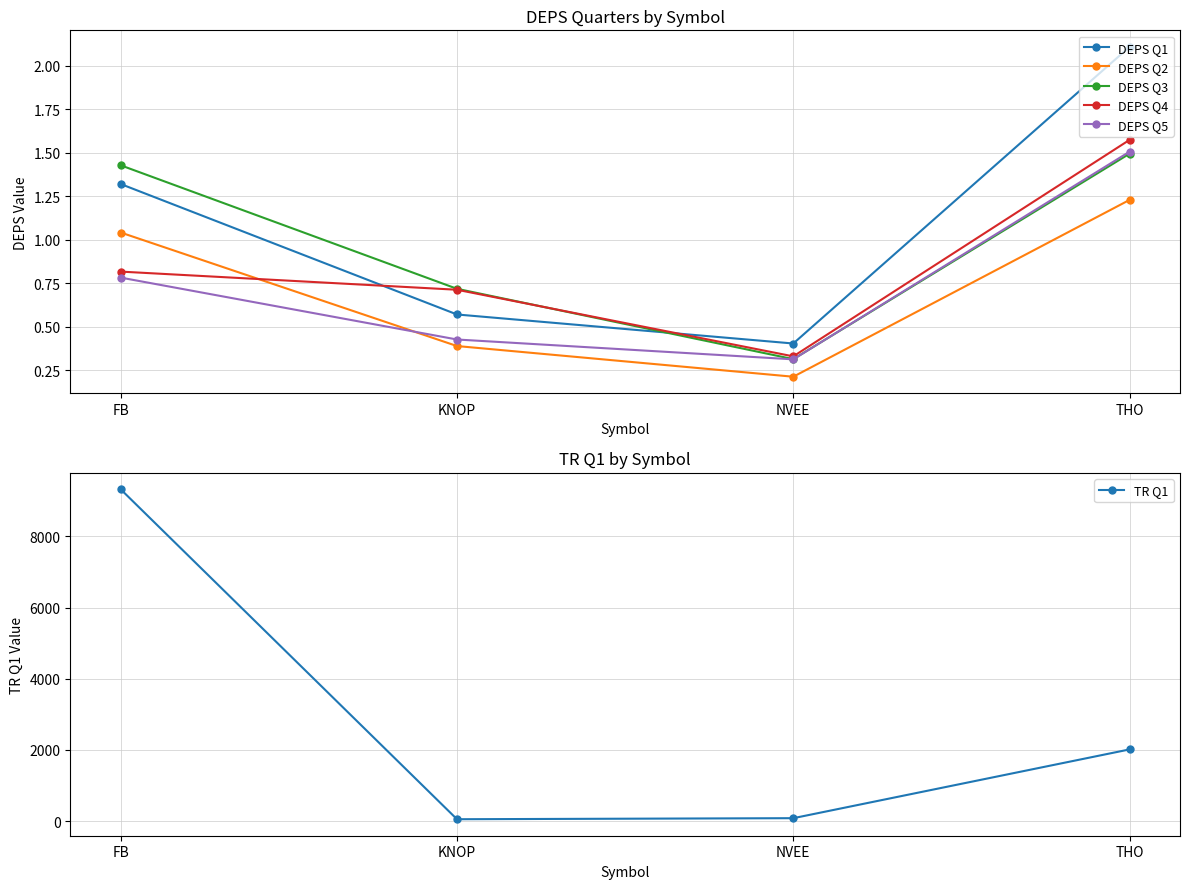

What are all the series names shown in the legend?

DEPS Q1, DEPS Q2, DEPS Q3, DEPS Q4, DEPS Q5, TR Q1